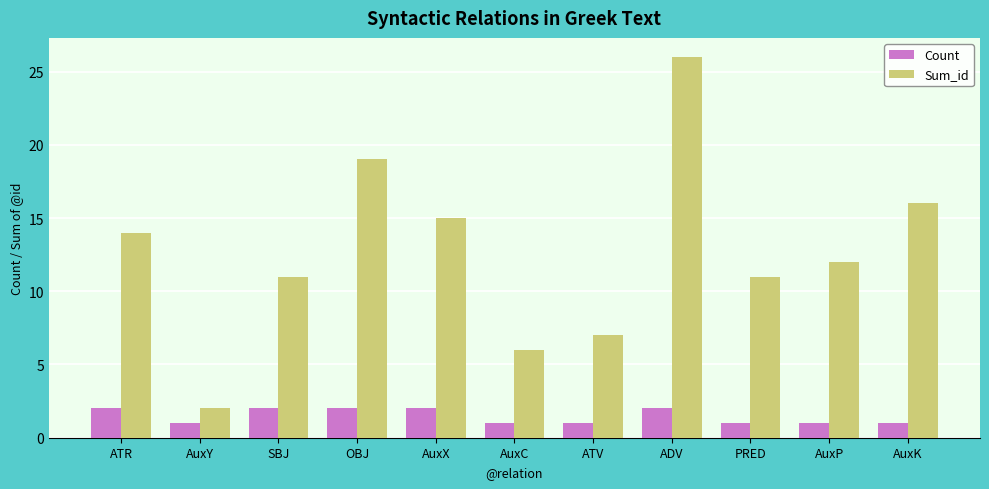

What is the label of the 6th bar from the right?

AuxC